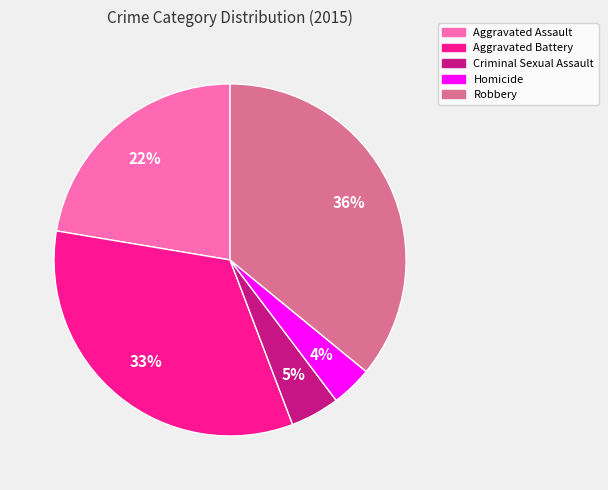

Count the number of slices in the pie.

5